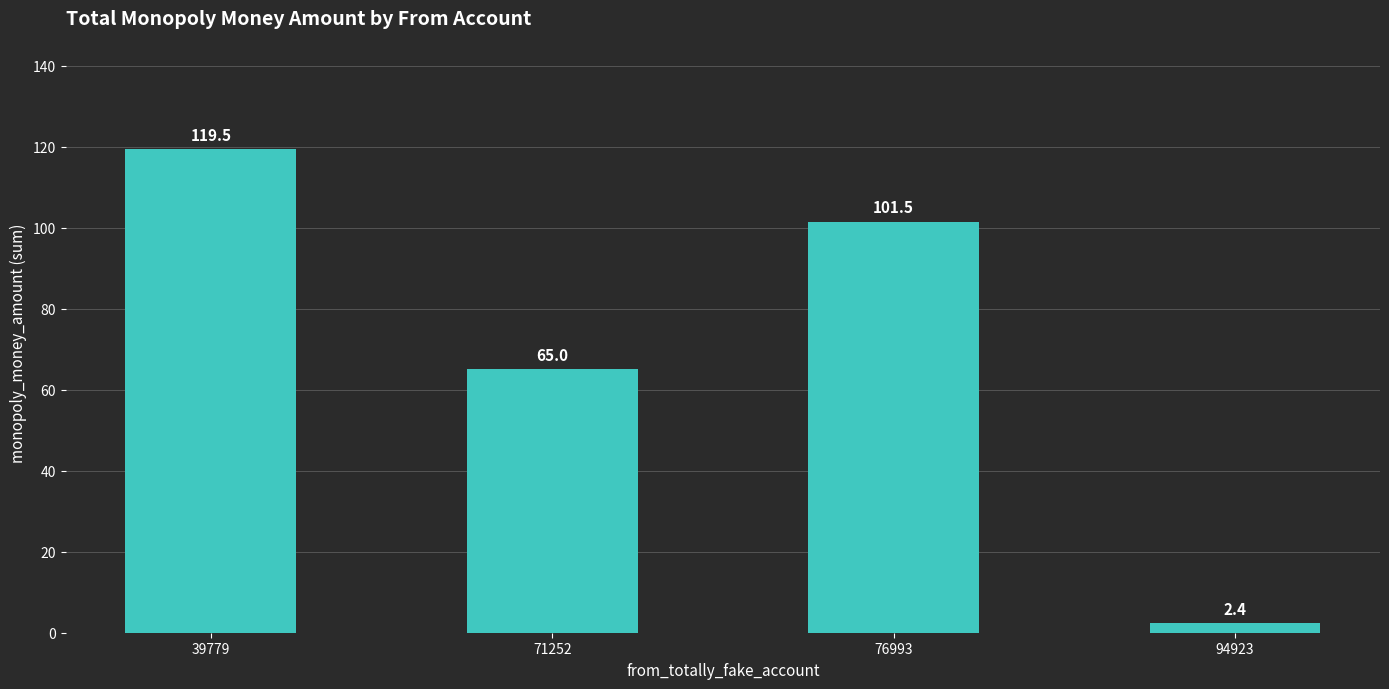

Are the bars grouped side by side (vs. stacked)?

No